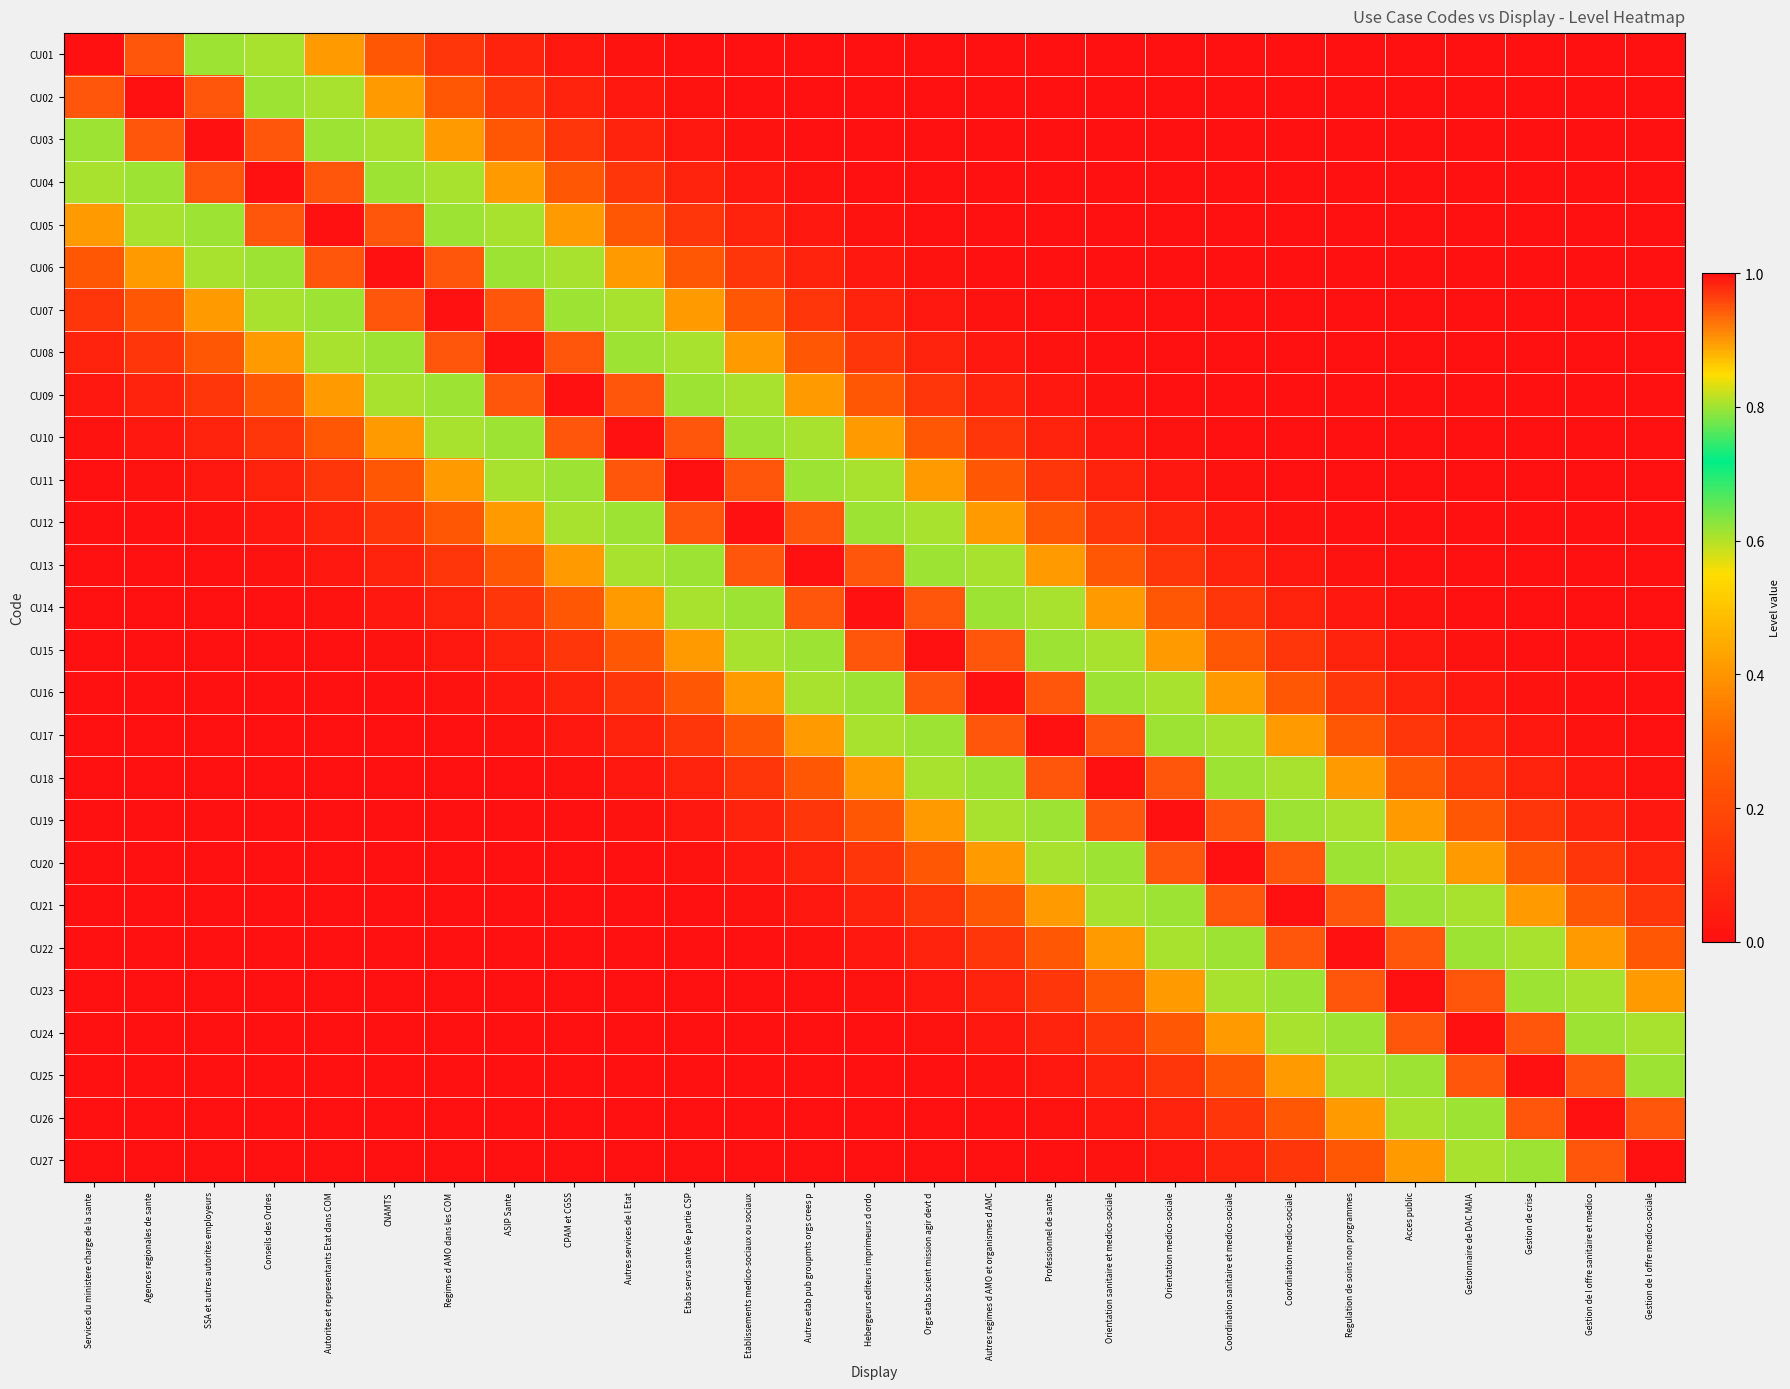

List the series in order of their peak value, highest first.

CU01, CU02, CU03, CU04, CU05, CU06, CU07, CU08, CU09, CU10, CU11, CU12, CU13, CU14, CU15, CU16, CU17, CU18, CU19, CU20, CU21, CU22, CU23, CU24, CU25, CU26, CU27